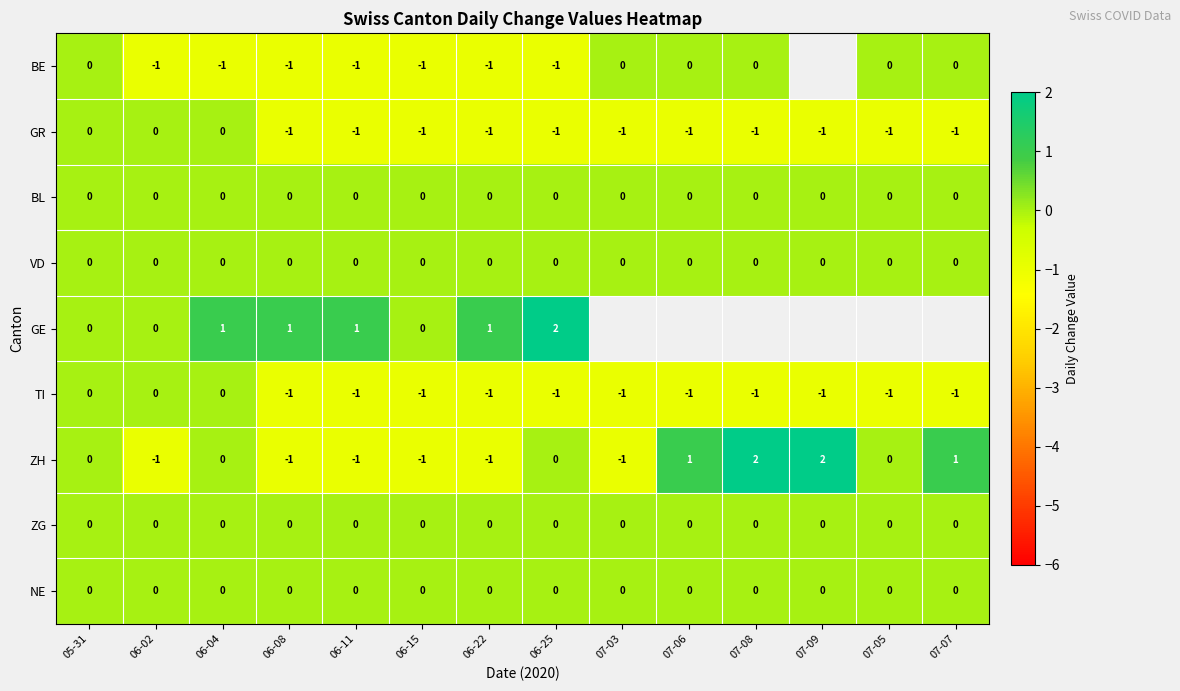

Is it true that BL equals 0 at 06-15?

True